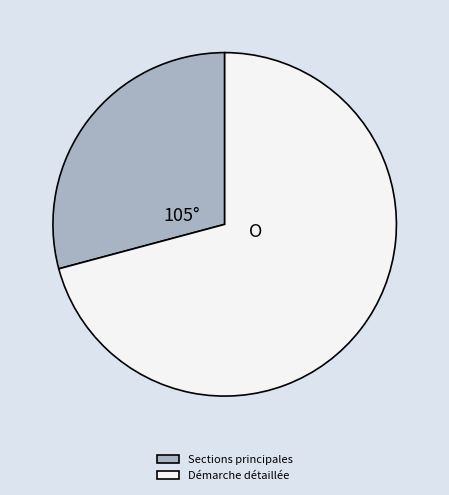

How many slices are in this pie chart?

2